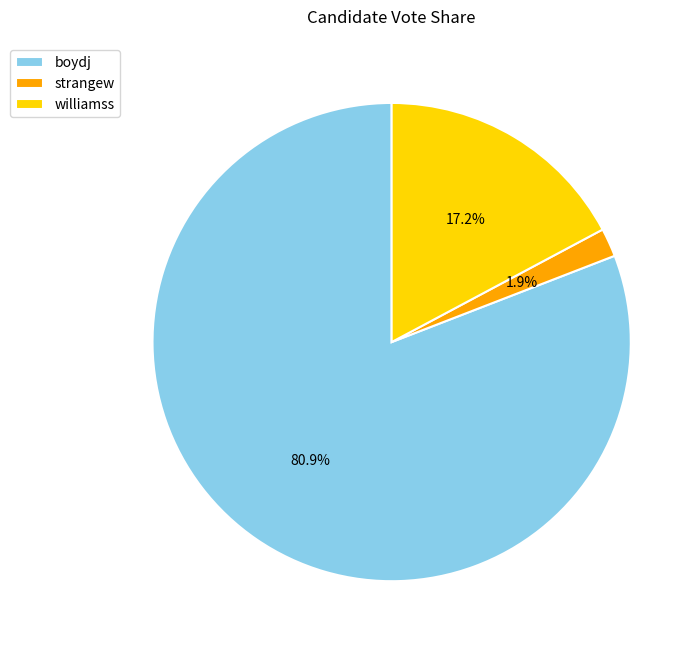

Does boydj represent more than half of the total?

Yes